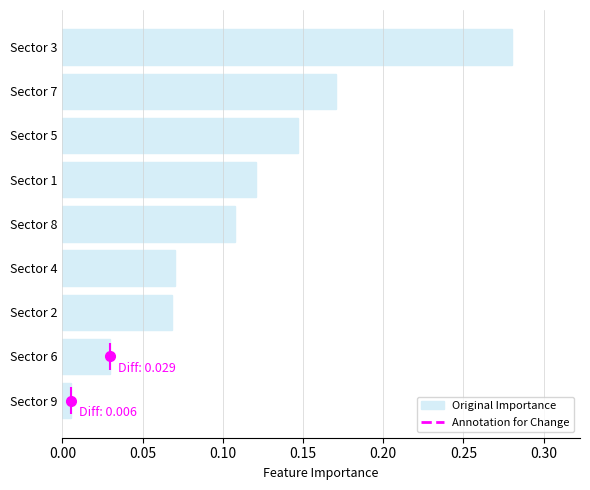

What is the value of the 6th bar from the left?

0.1